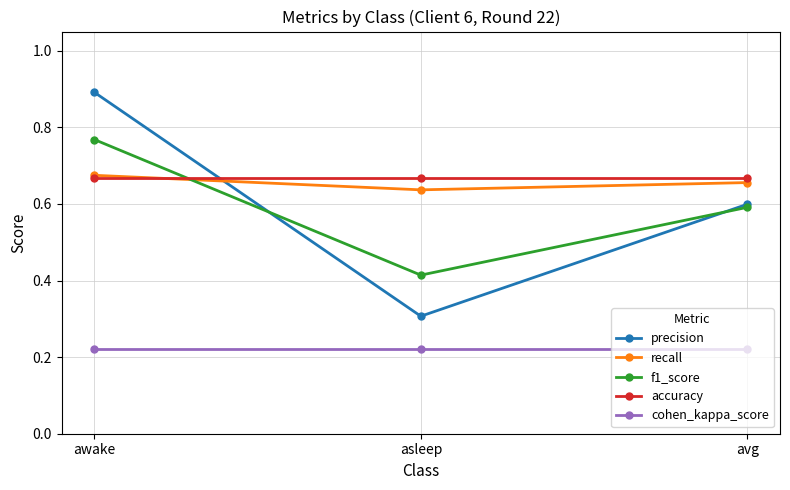

What is the maximum value shown in the chart?

0.9